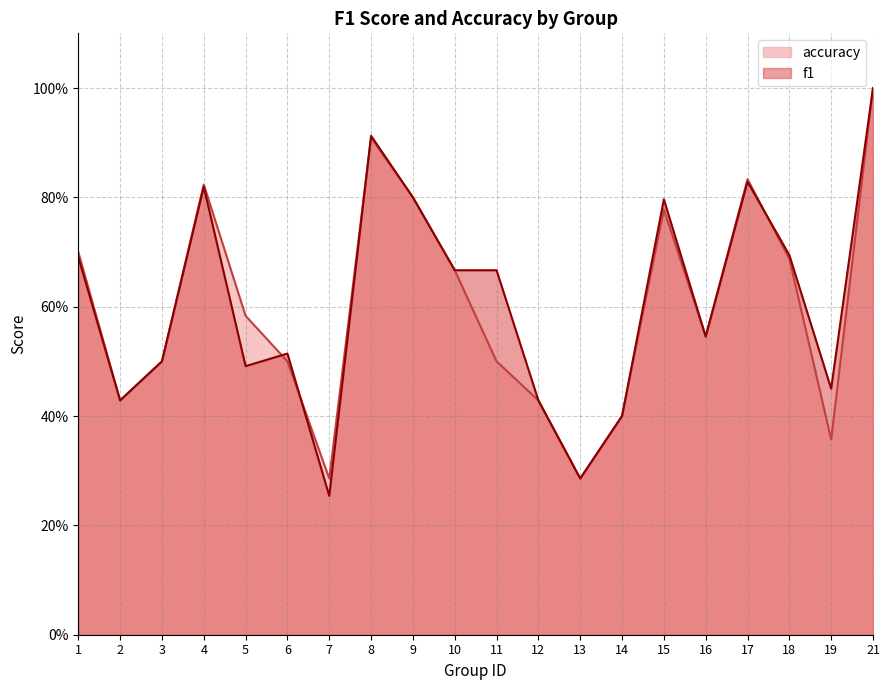

How many times do f1 and accuracy cross each other?

4